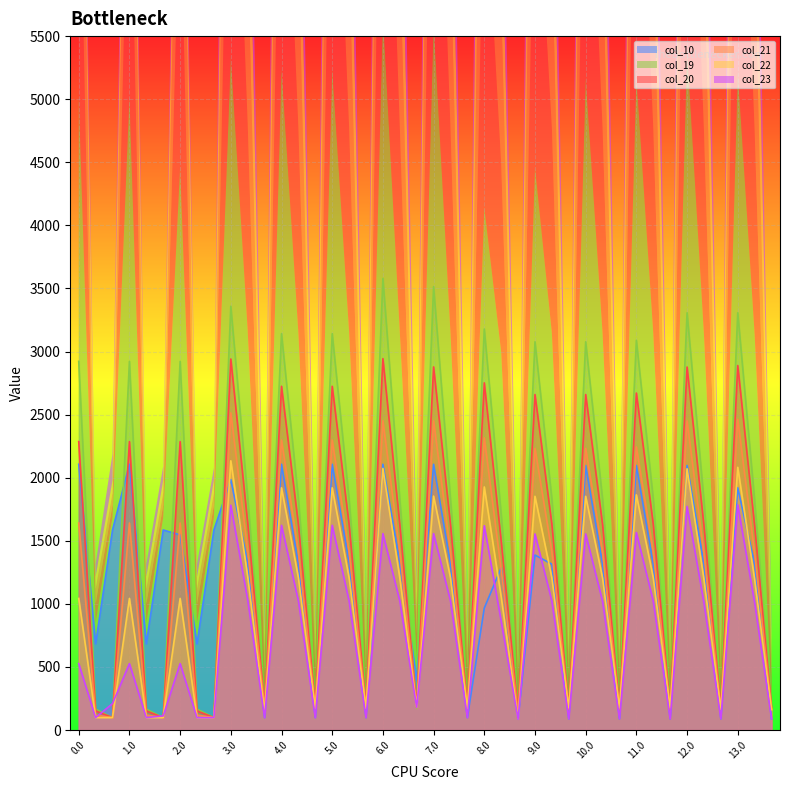

What is the average value of the col_19 series?

1314.0